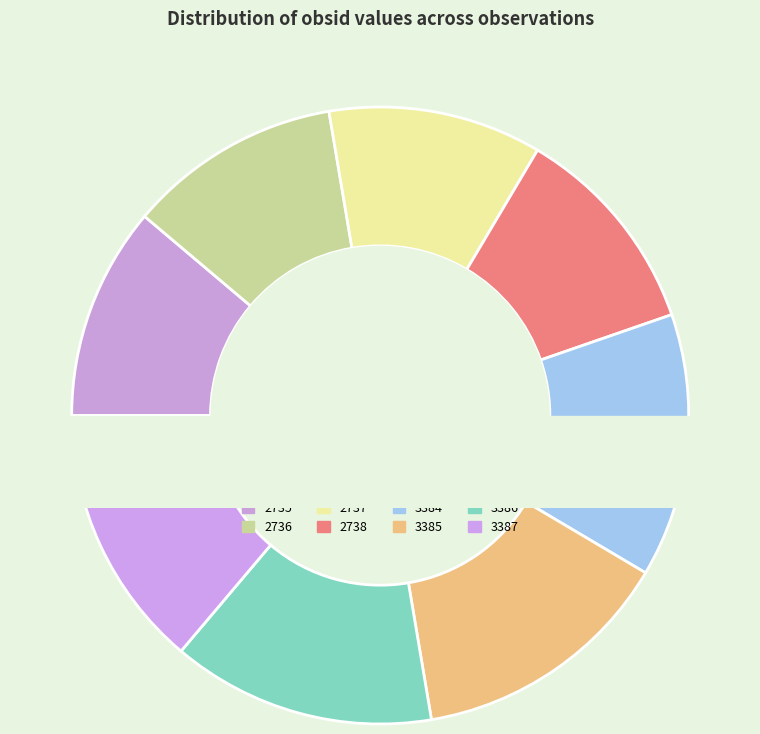

What portion of the pie excludes 2735?

88.8%